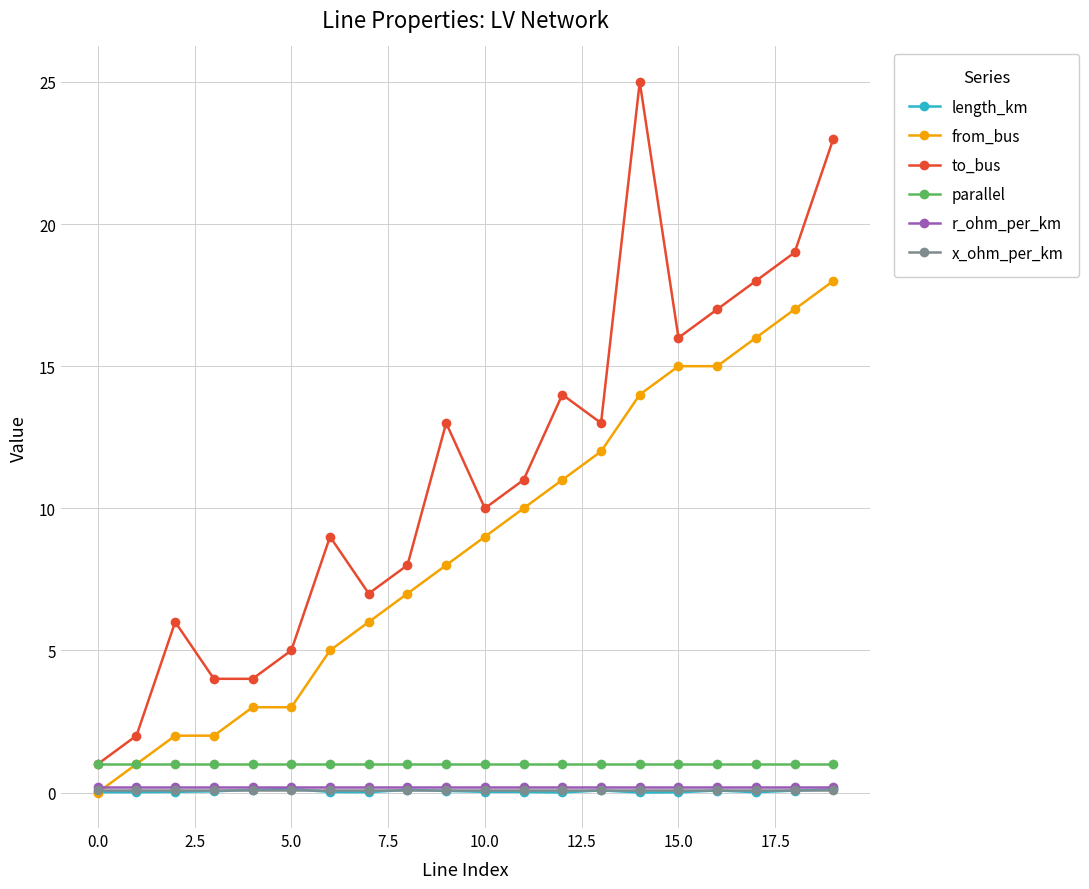

What is the value of the parallel point at the 14th from the left?

1.0